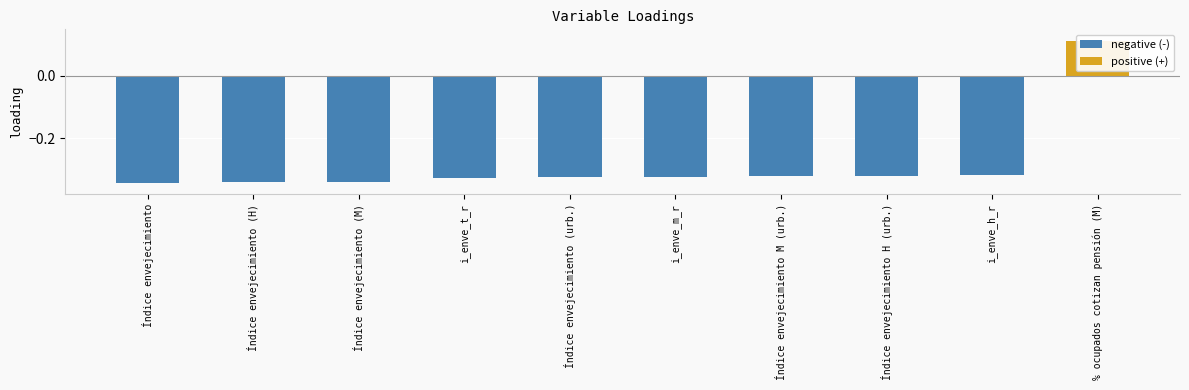

How many values exceed 0?

1